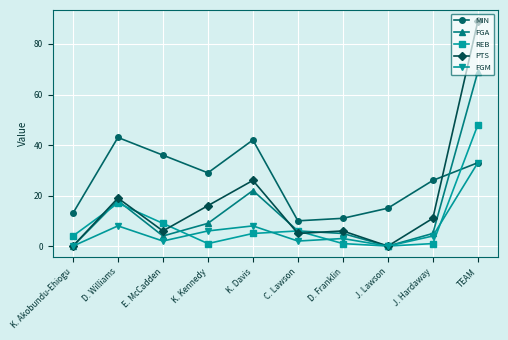

What is the value of the REB point at the 6th from the left?

6